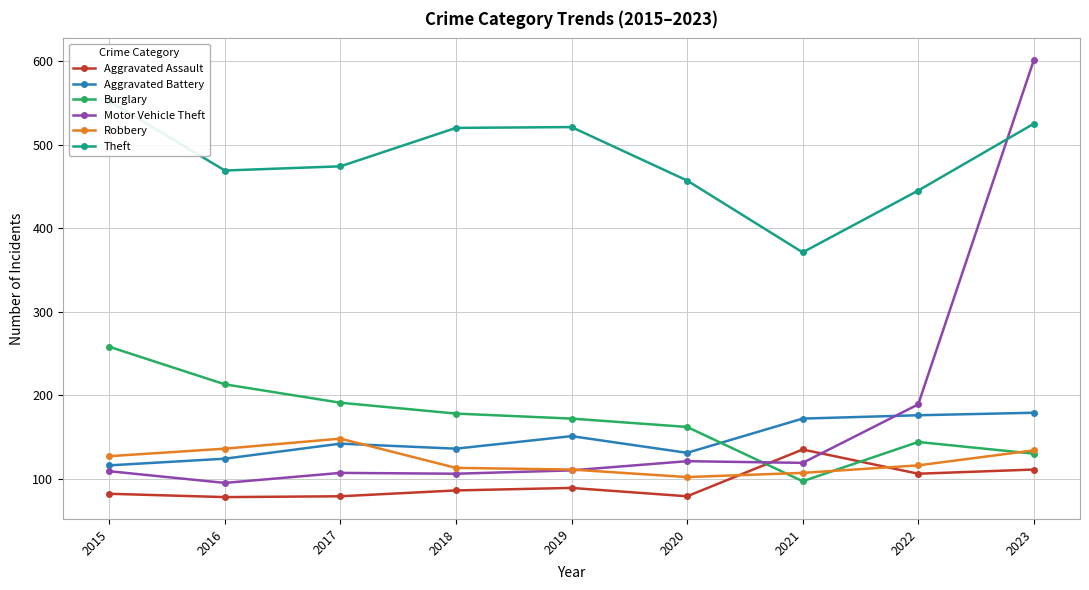

Does the chart have visible grid lines?

Yes